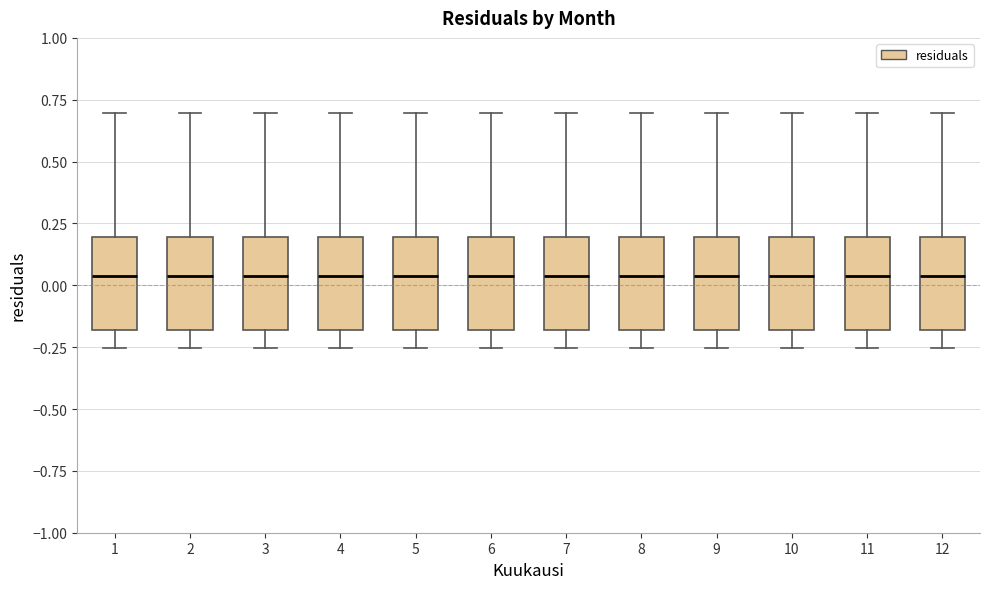

Reading left to right, transcribe this box plot: for each box, give where its median line is, the range the box spans, and where its two whiskers end, as read against the y-axis. The values are not printed on the chart, so give them approximately, as read against the axis.

1: median 0.05, box -0.20 to 0.20, whiskers -0.25 to 0.70
2: median 0.05, box -0.20 to 0.20, whiskers -0.25 to 0.70
3: median 0.05, box -0.20 to 0.20, whiskers -0.25 to 0.70
4: median 0.05, box -0.20 to 0.20, whiskers -0.25 to 0.70
5: median 0.05, box -0.20 to 0.20, whiskers -0.25 to 0.70
6: median 0.05, box -0.20 to 0.20, whiskers -0.25 to 0.70
7: median 0.05, box -0.20 to 0.20, whiskers -0.25 to 0.70
8: median 0.05, box -0.20 to 0.20, whiskers -0.25 to 0.70
9: median 0.05, box -0.20 to 0.20, whiskers -0.25 to 0.70
10: median 0.05, box -0.20 to 0.20, whiskers -0.25 to 0.70
11: median 0.05, box -0.20 to 0.20, whiskers -0.25 to 0.70
12: median 0.05, box -0.20 to 0.20, whiskers -0.25 to 0.70